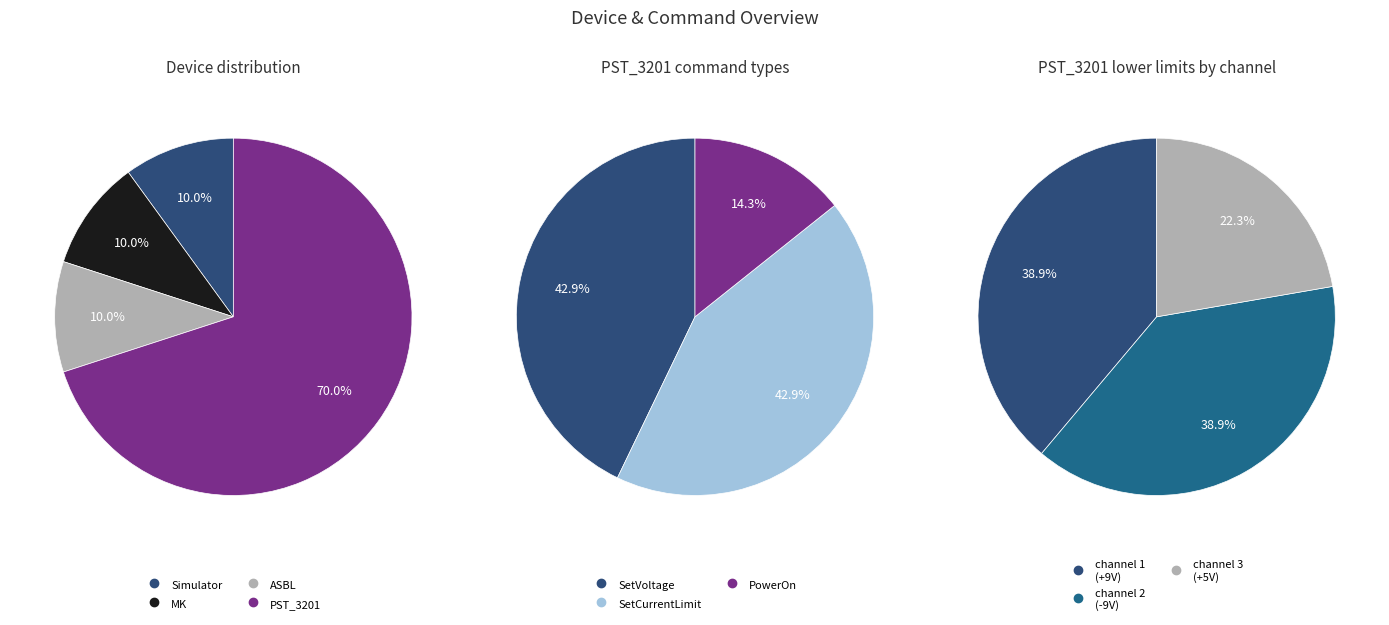

Is there a majority slice in this chart?

Yes